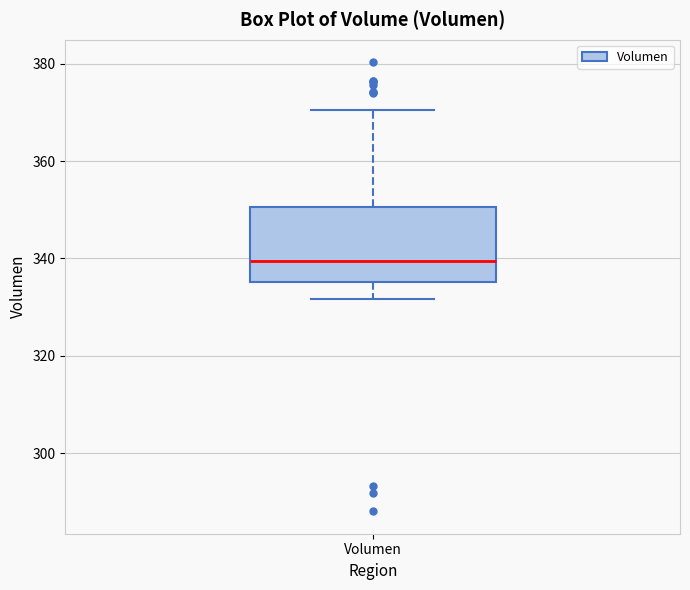

Read this box plot against the y-axis: the position of the median line, the range covered by the box, and the ends of both whiskers. The values are not printed on the chart, so give them approximately, as read against the axis.

median 340, box 336 to 350, whiskers 332 to 370